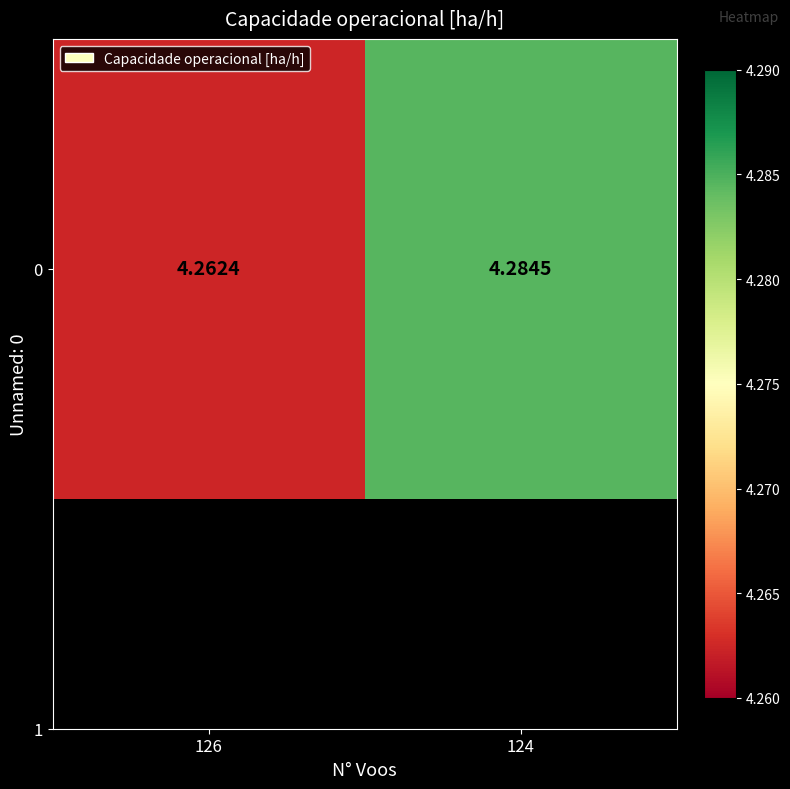

Count the values in the range 4 to 5.

2